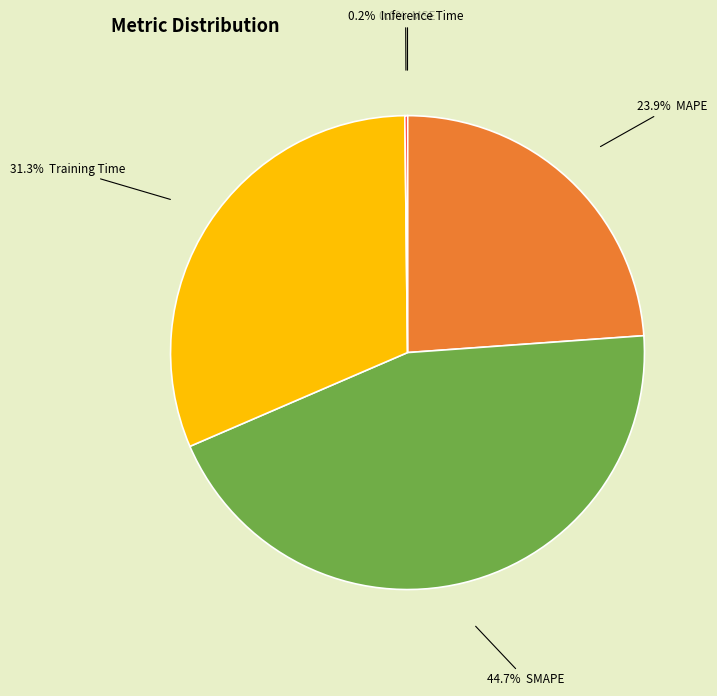

Does any single category account for the majority?

No